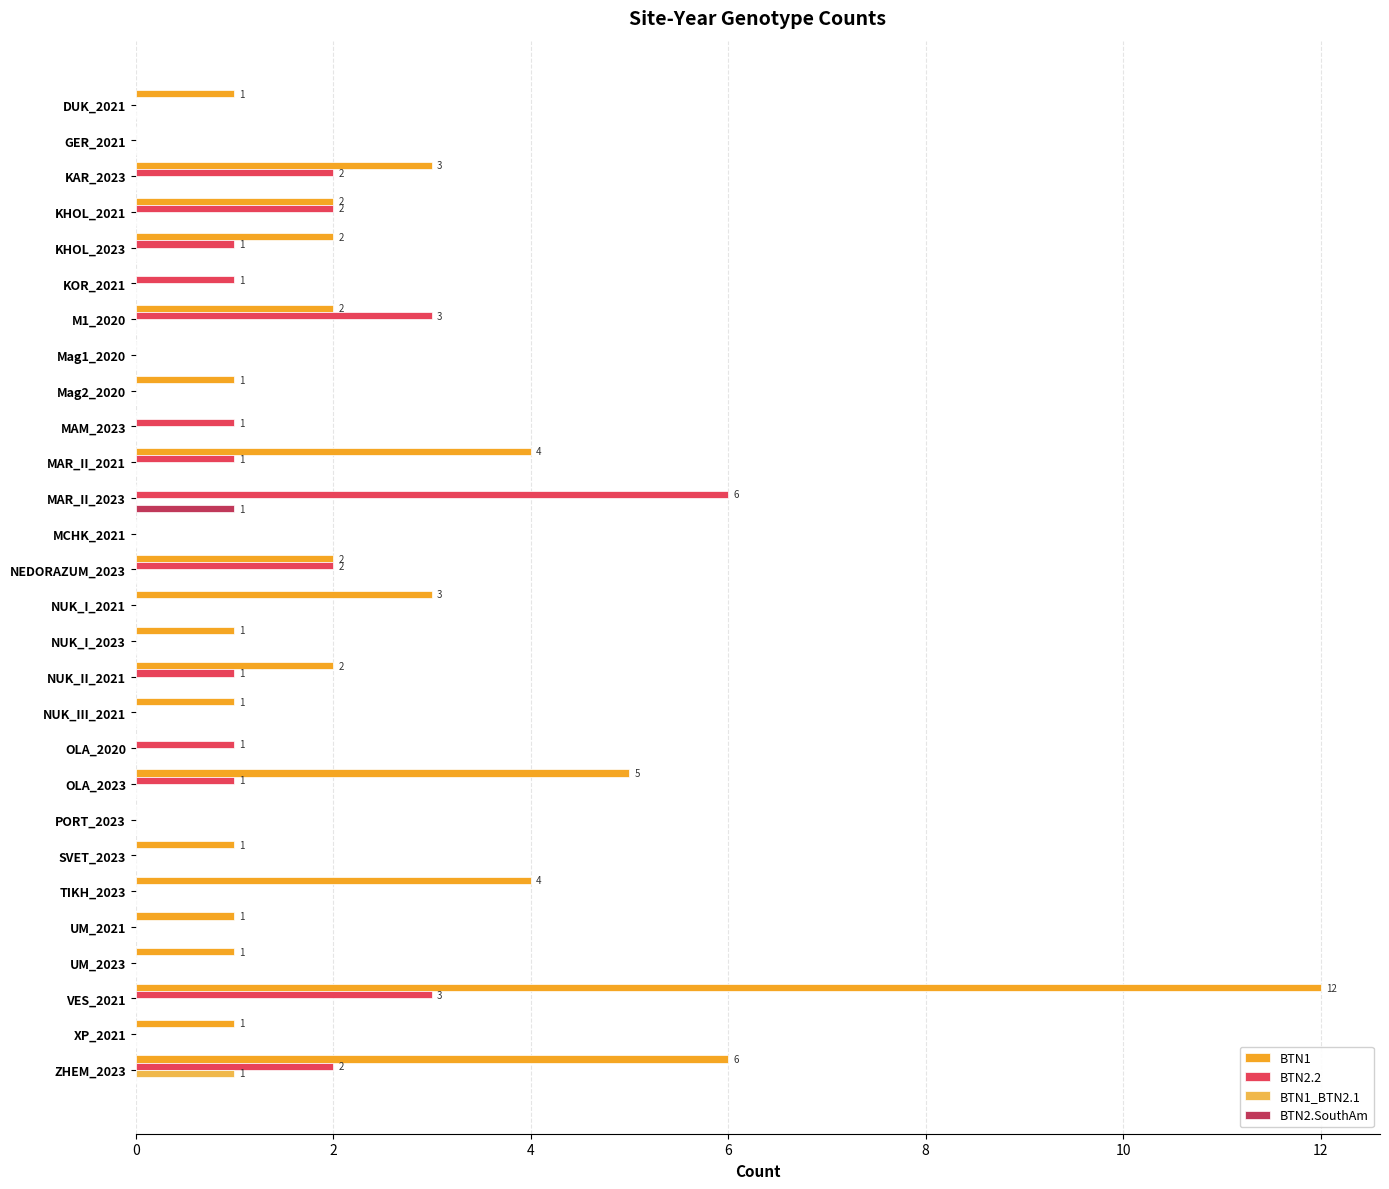

The value of BTN1_BTN2.1 at UM_2021 is 0. True or false?

True